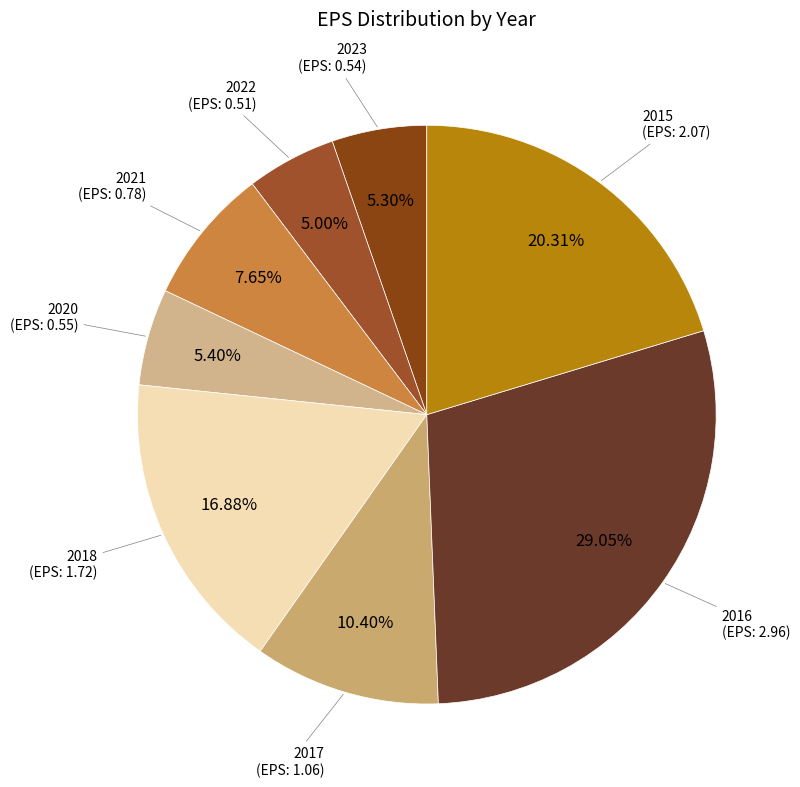

How many segments does this pie chart have?

8